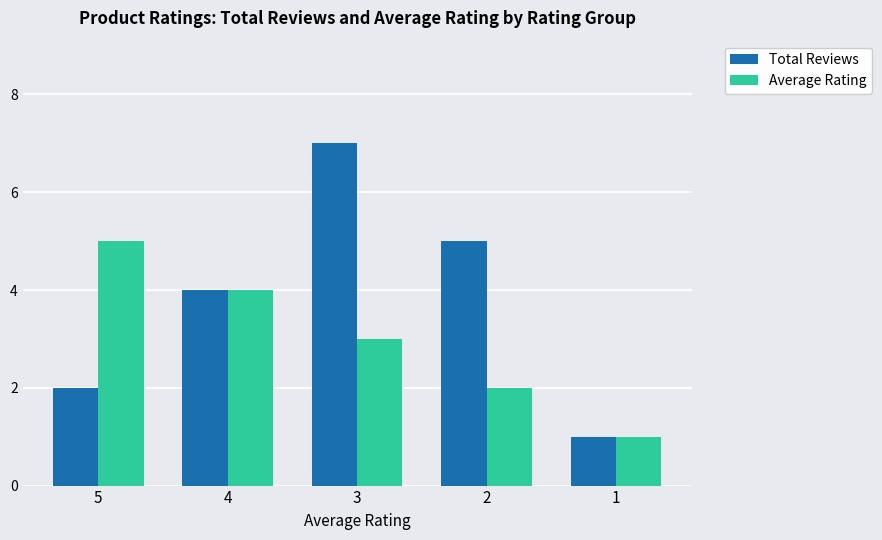

Which series has the largest range (max minus min)?

Total Reviews